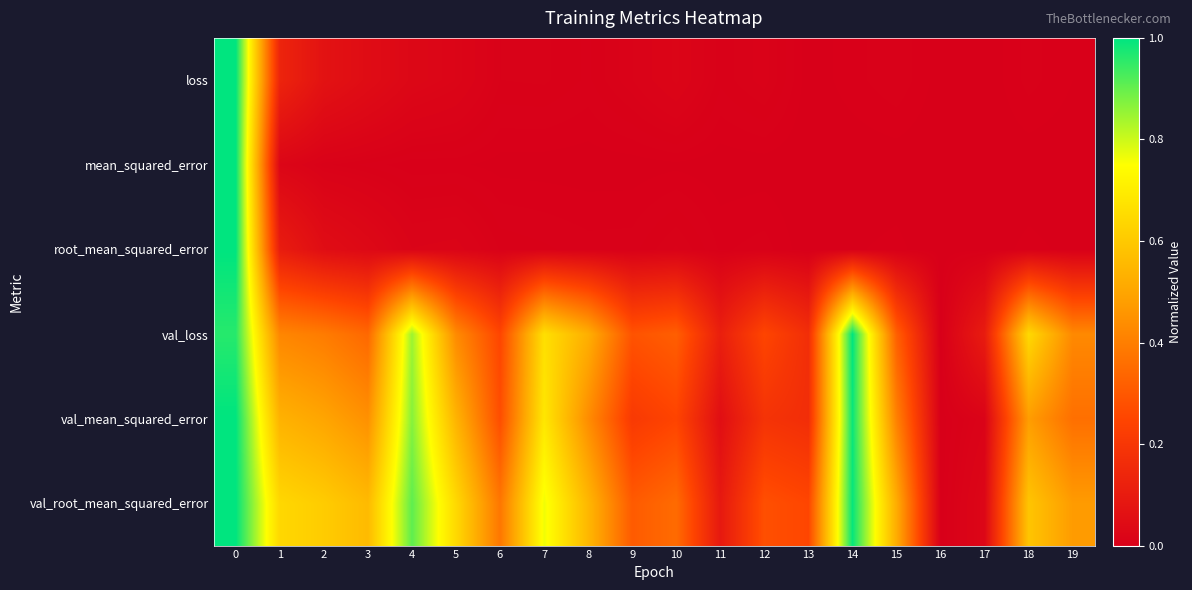

At how many categories does at least one series exceed 0?

20